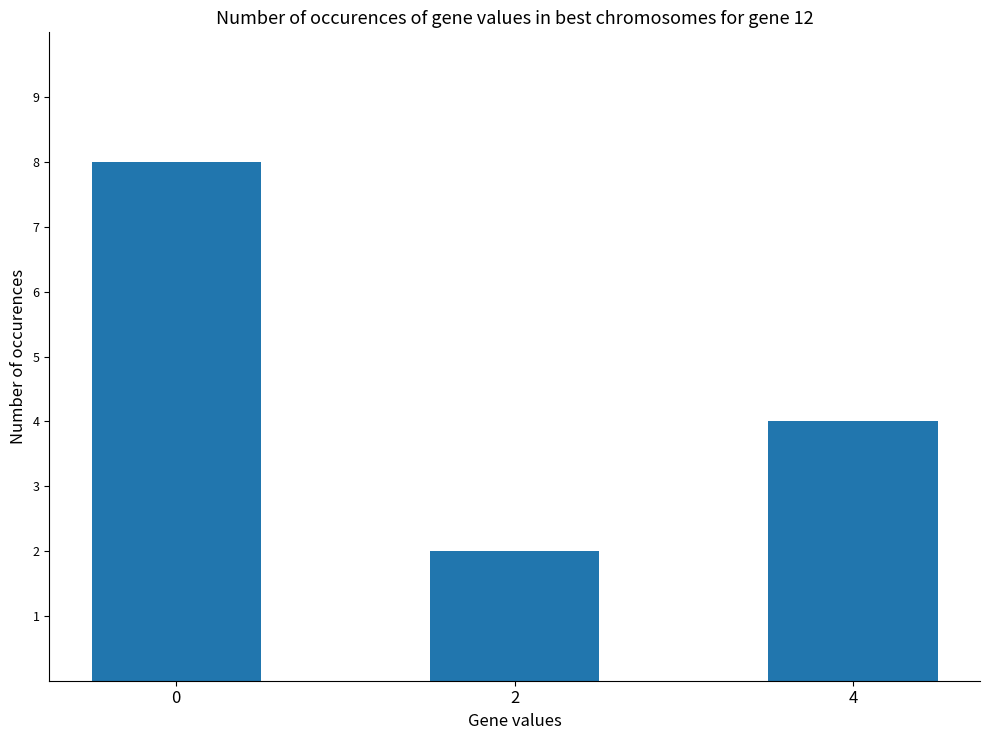

What is the change in value from 0 to 4?

-4